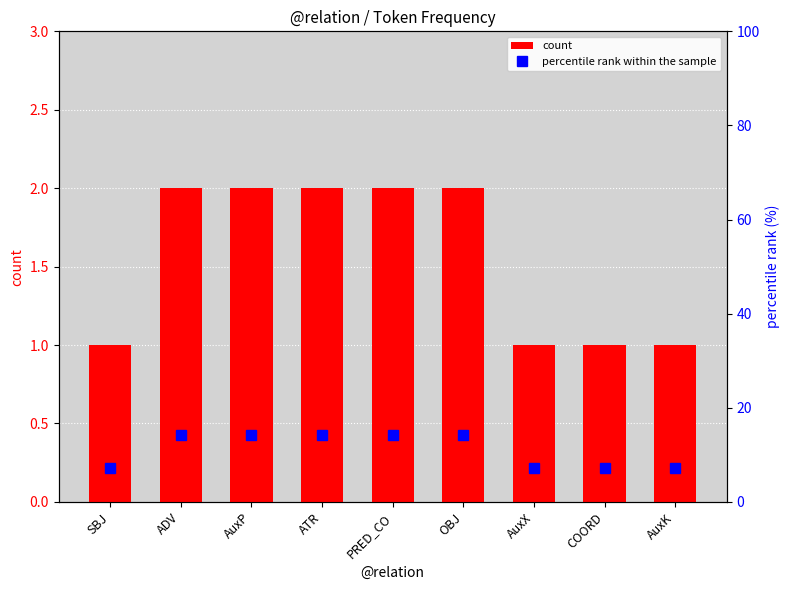

What are all the series names shown in the legend?

count, percentile rank within the sample